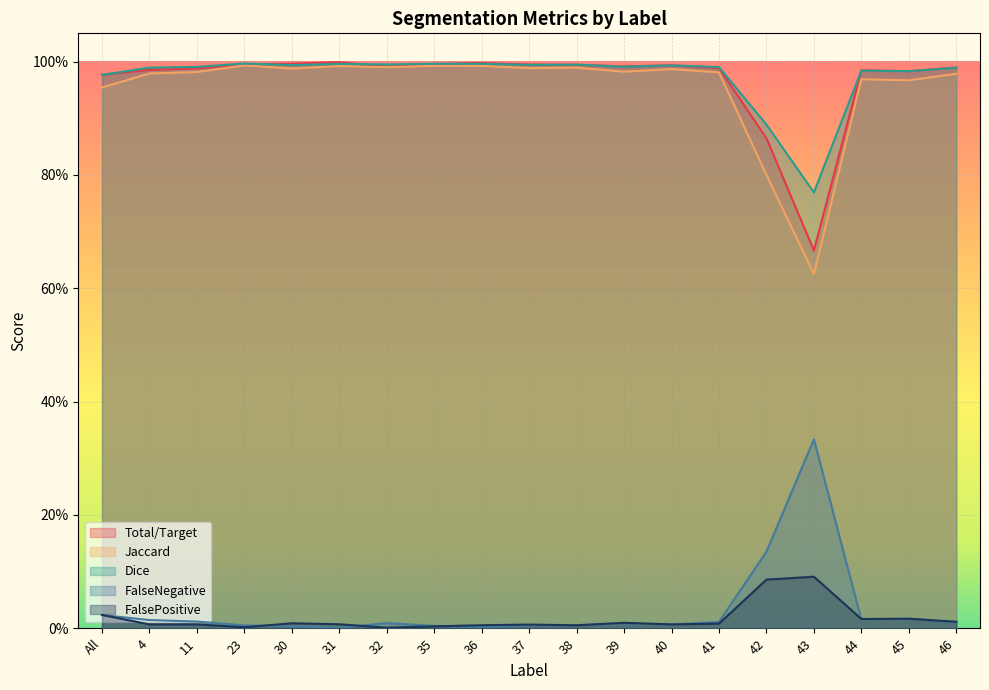

True or false: FalsePositive and Total/Target cross at least once.

False